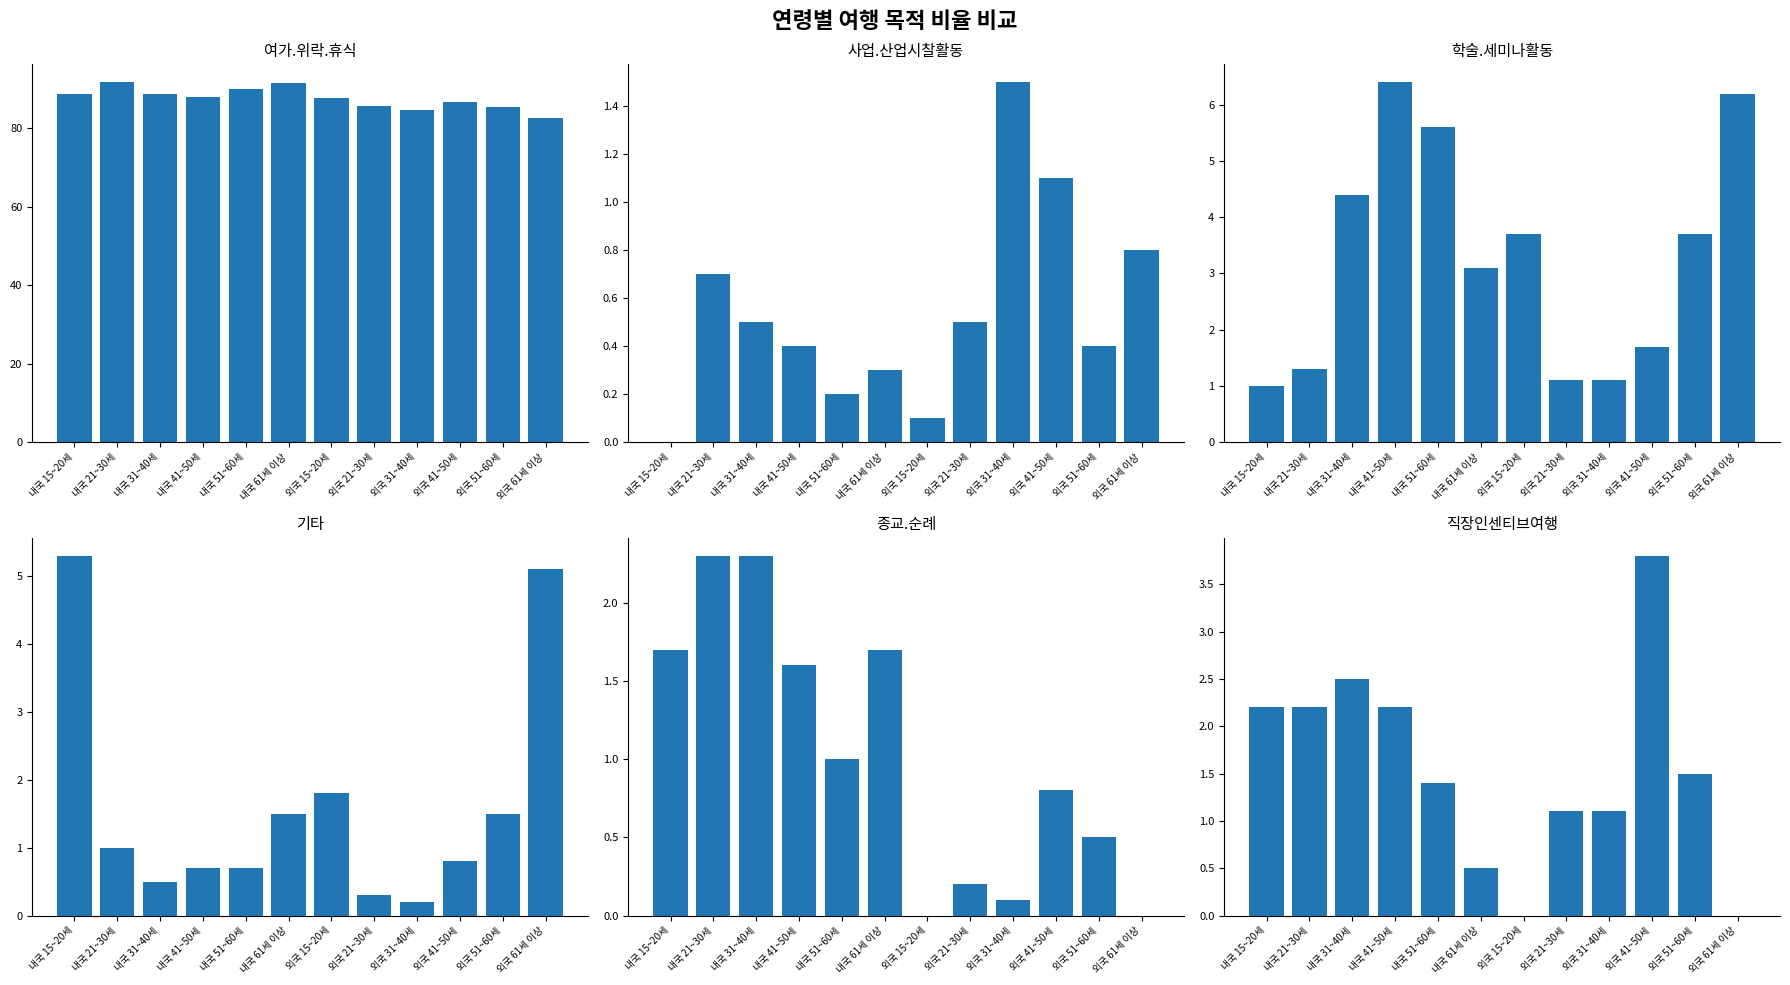

At which label is 직장인센티브여행 closest to 1?

외국 21~30세